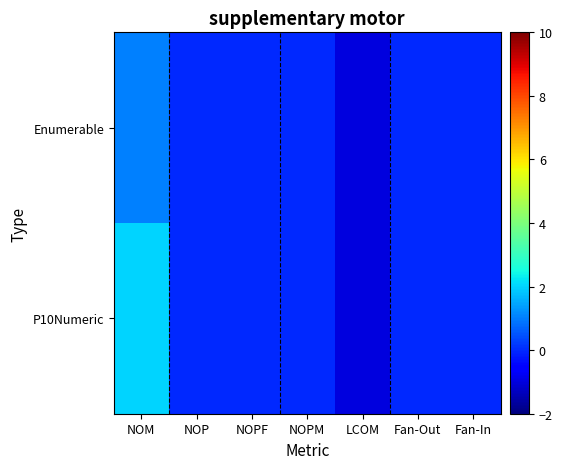

Reading right to left, list all the values displayed in this chart.

Enumerable: Fan-In=0	Fan-Out=0	LCOM=-1	NOPM=0	NOPF=0	NOP=0	NOM=1
P10Numeric: Fan-In=0	Fan-Out=0	LCOM=-1	NOPM=0	NOPF=0	NOP=0	NOM=2